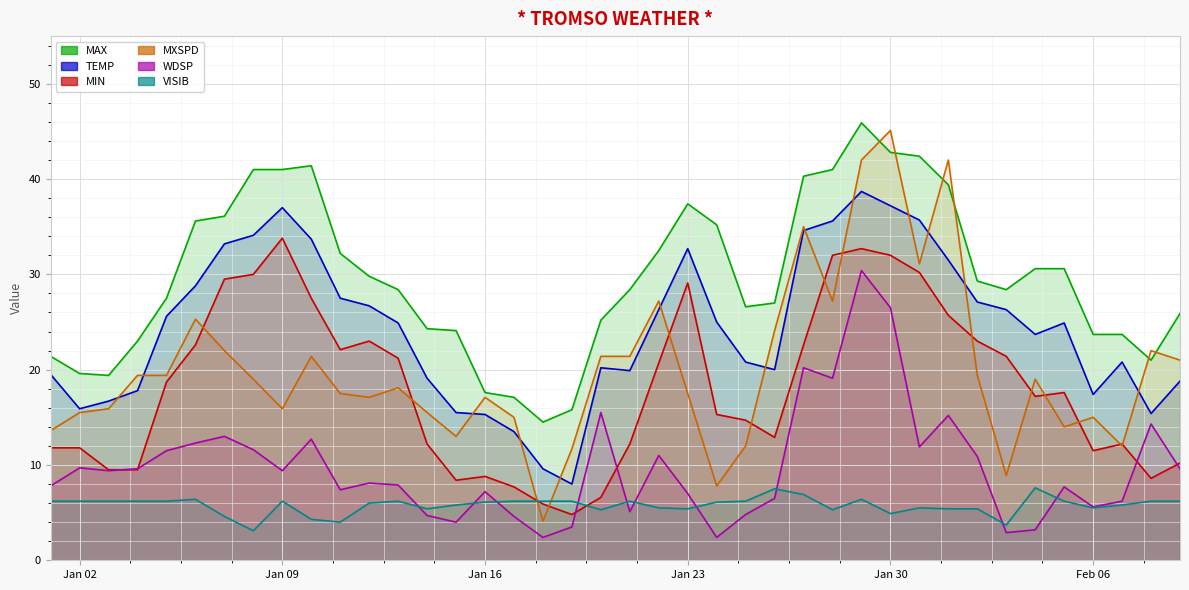

At which label is MAX closest to 30?

2024-01-12